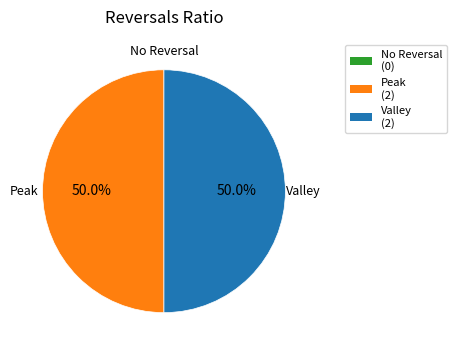

To the nearest percent, what is the difference between the largest and smallest slice percentages?

50%